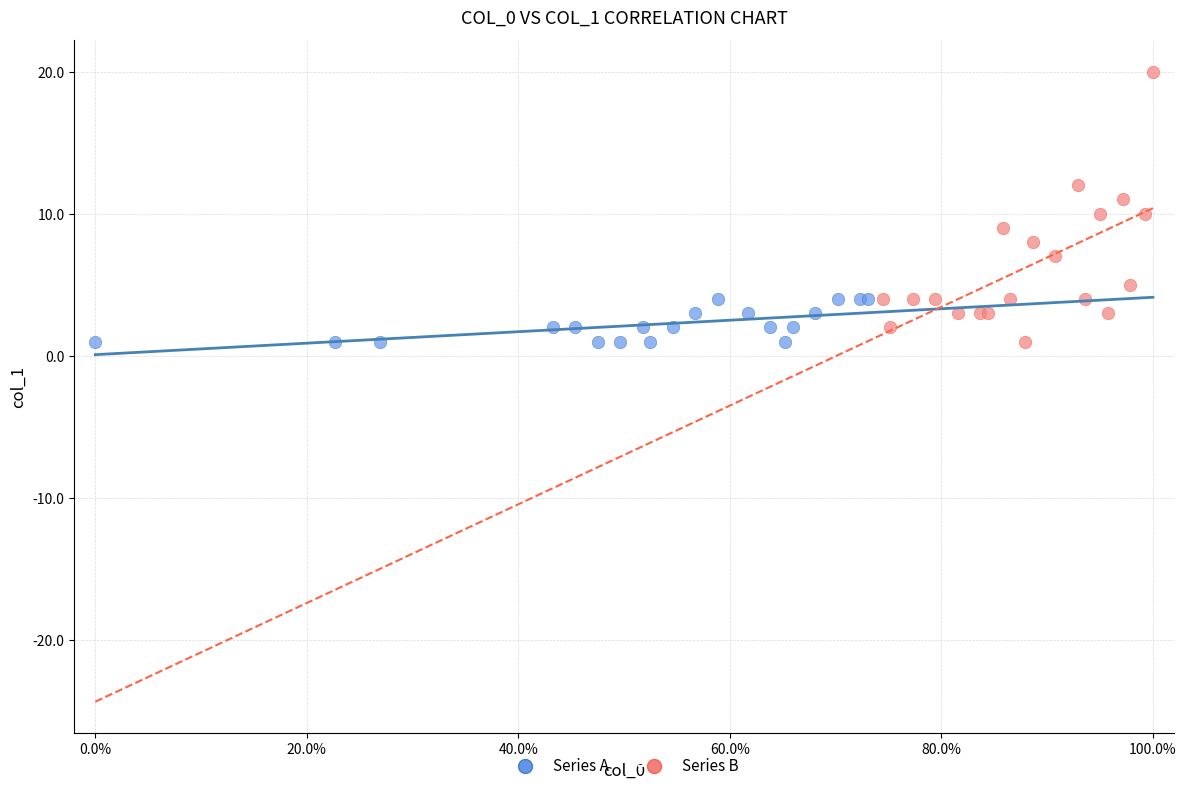

Which series has the largest Y range (max minus min)?

Series B